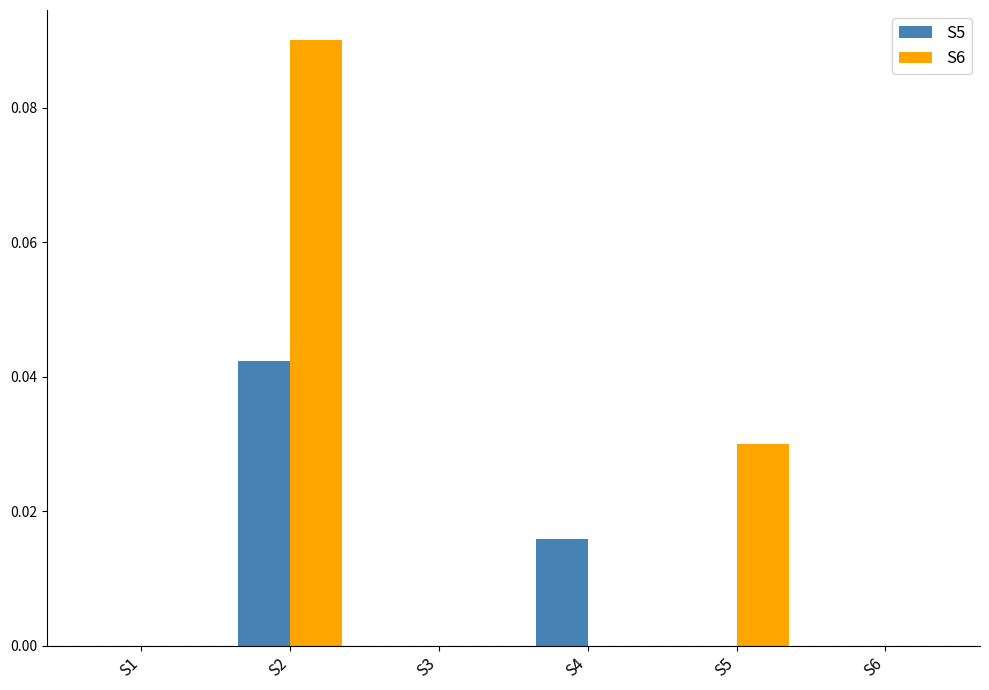

Which series has the largest total across all categories?

S6